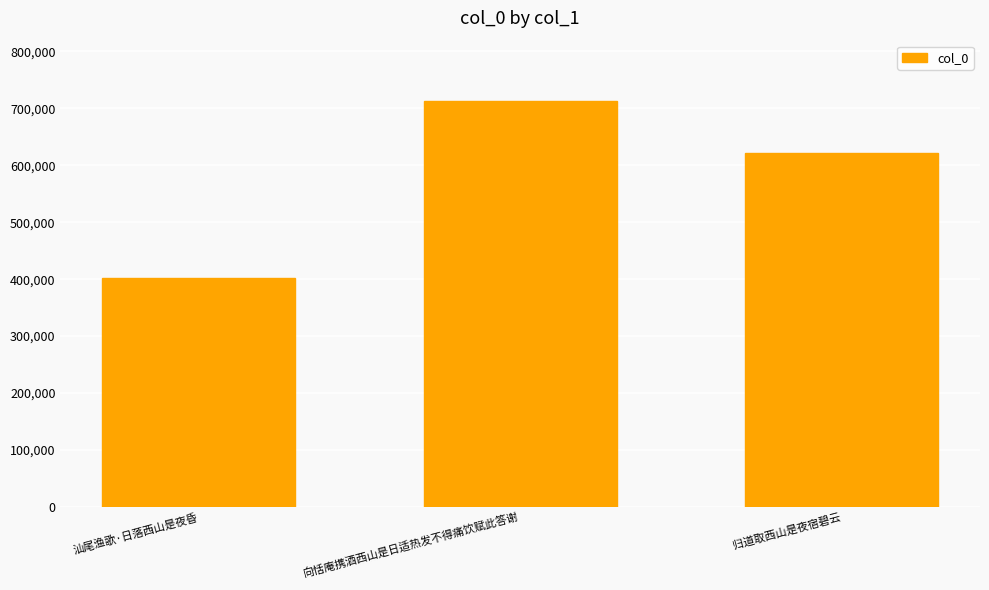

What is the value of the 1st bar from the left?

401781